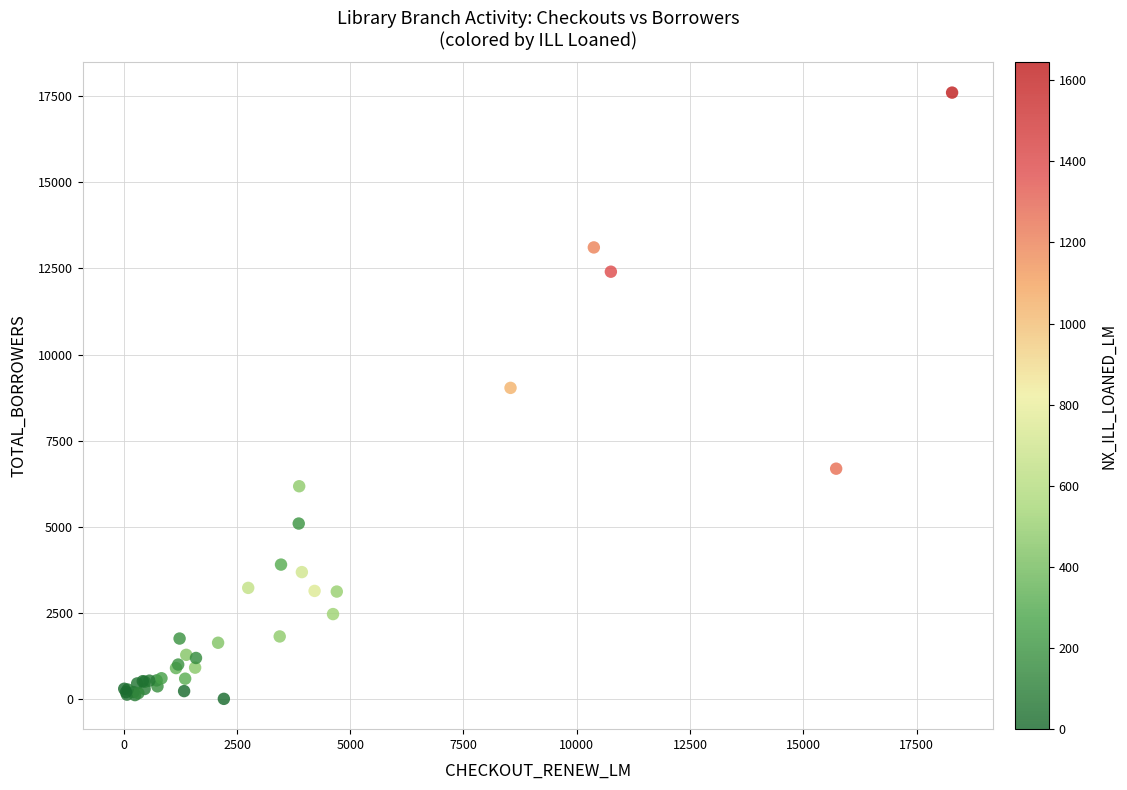

What Y value in the scatter plot is closest to 8803?

9031